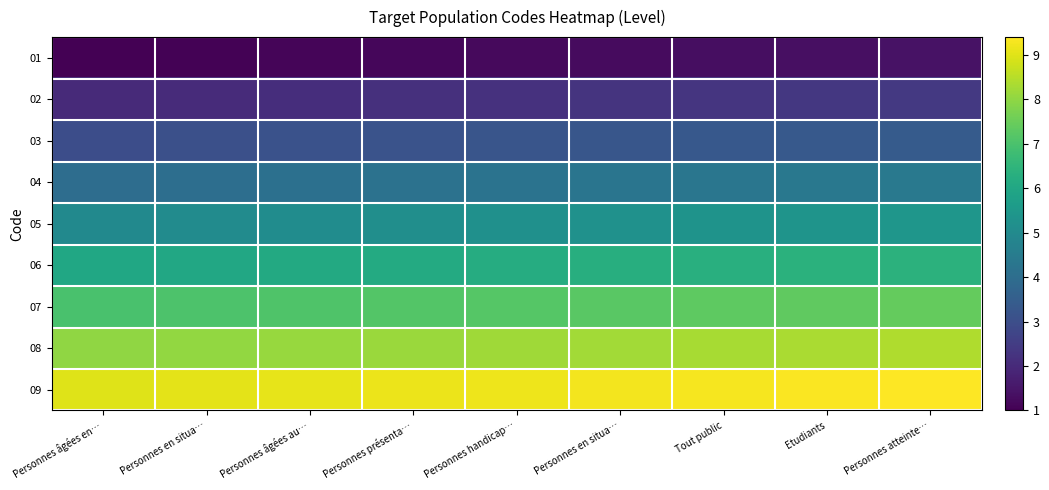

At which category is the sum across all series the highest?

Personnes atteinte…